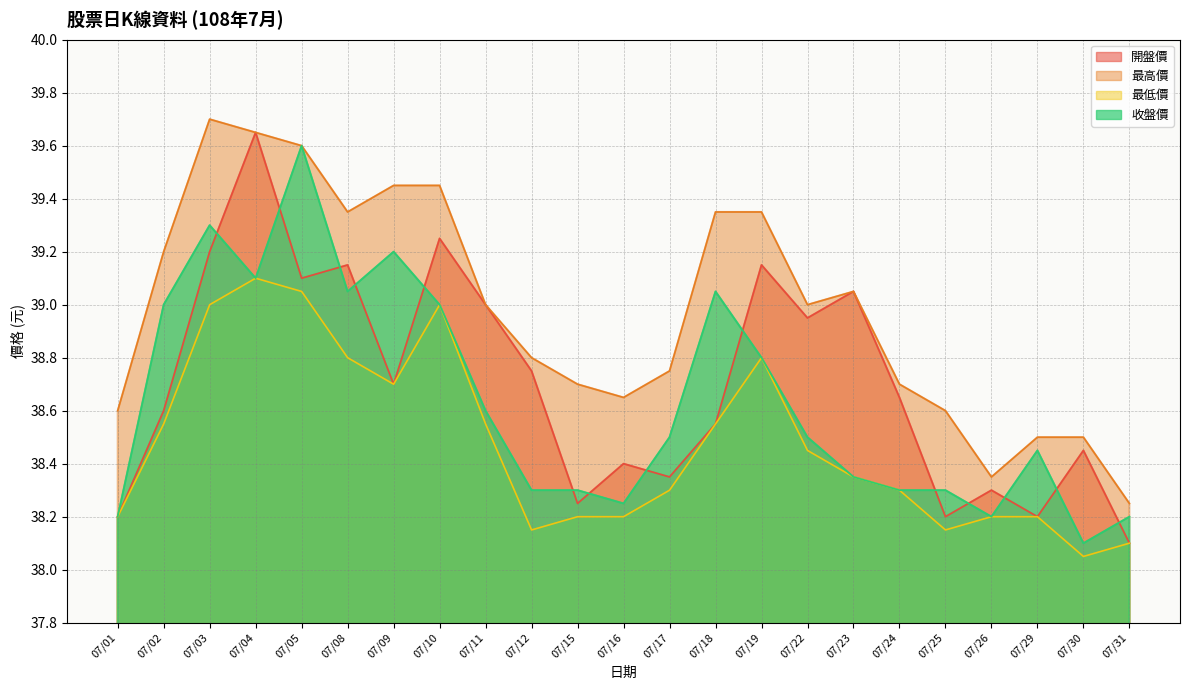

What is the smallest value displayed?

38.0